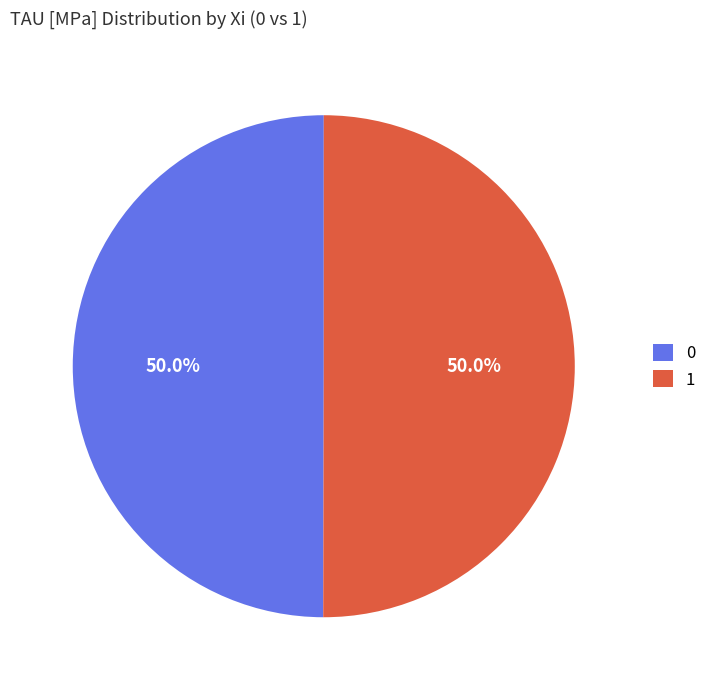

How much of the chart is everything except 1?

50.0%